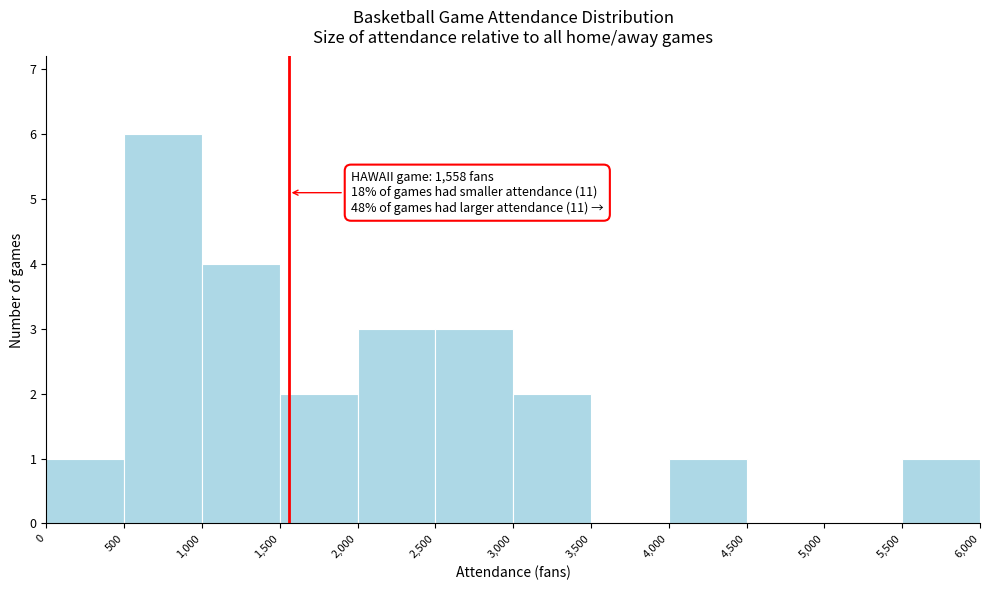

Which range on the x-axis has the tallest bar?

500 to 1,000